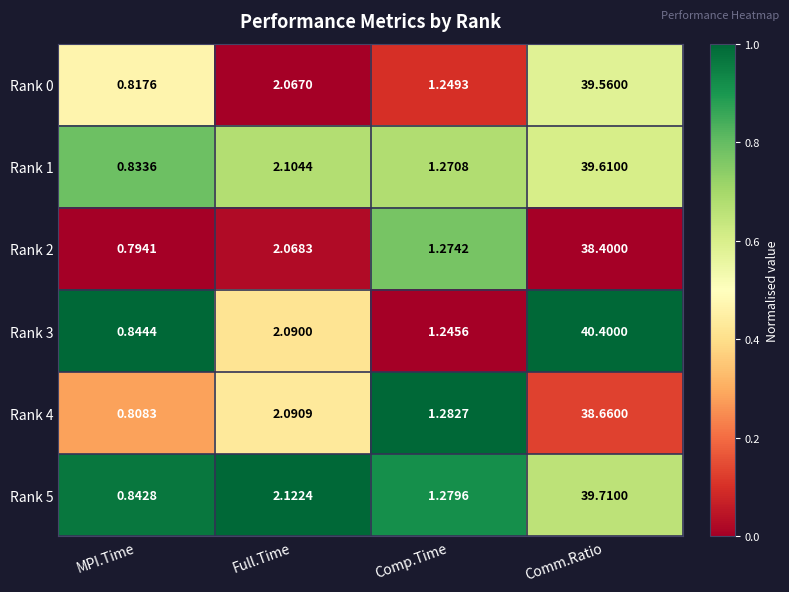

At which category is the sum across all series the highest?

Comm.Ratio